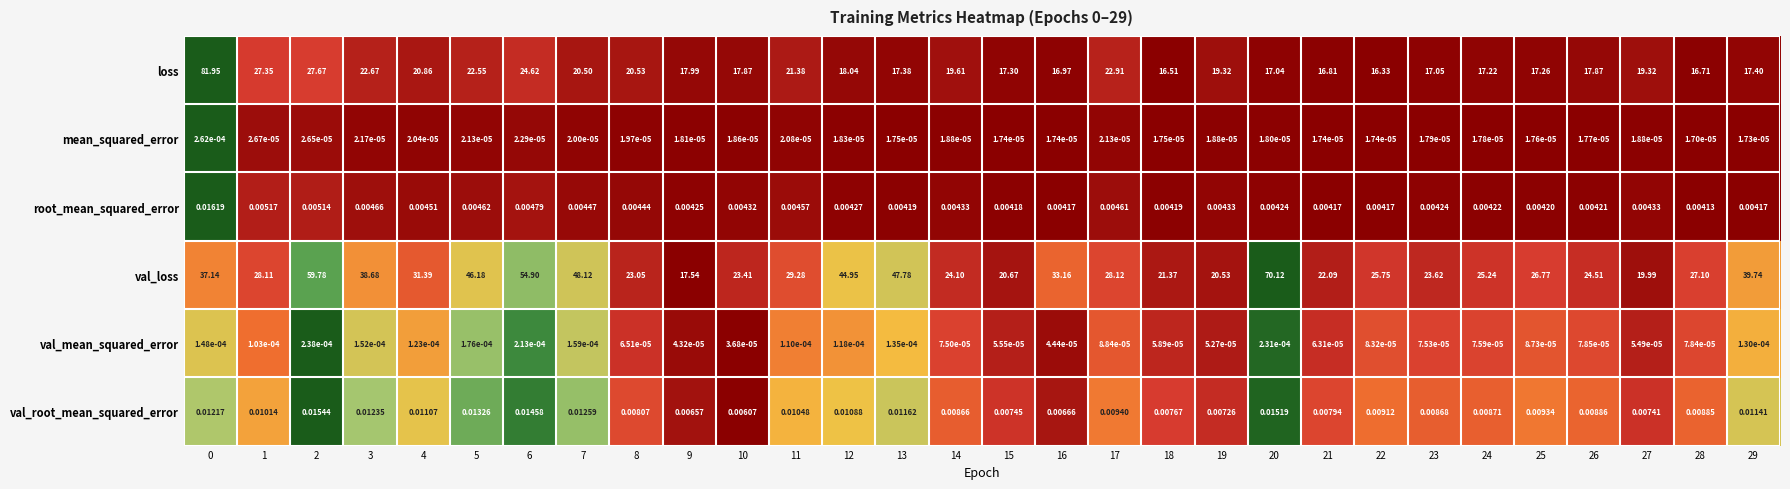

Rank the series by their maximum value, from lowest to highest.

val_mean_squared_error, mean_squared_error, val_root_mean_squared_error, root_mean_squared_error, val_loss, loss